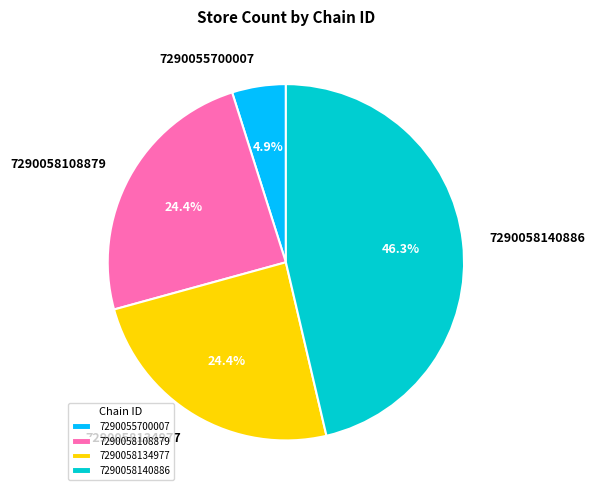

How many slices are in this pie chart?

4